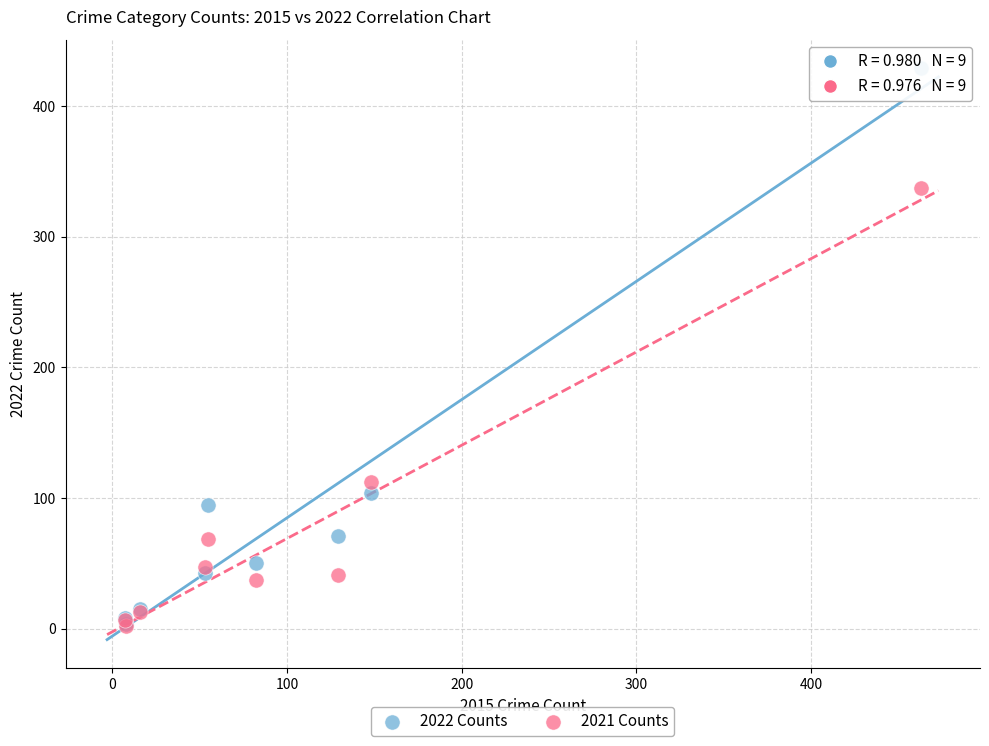

Across all series, what Y value is closest to 215?

112